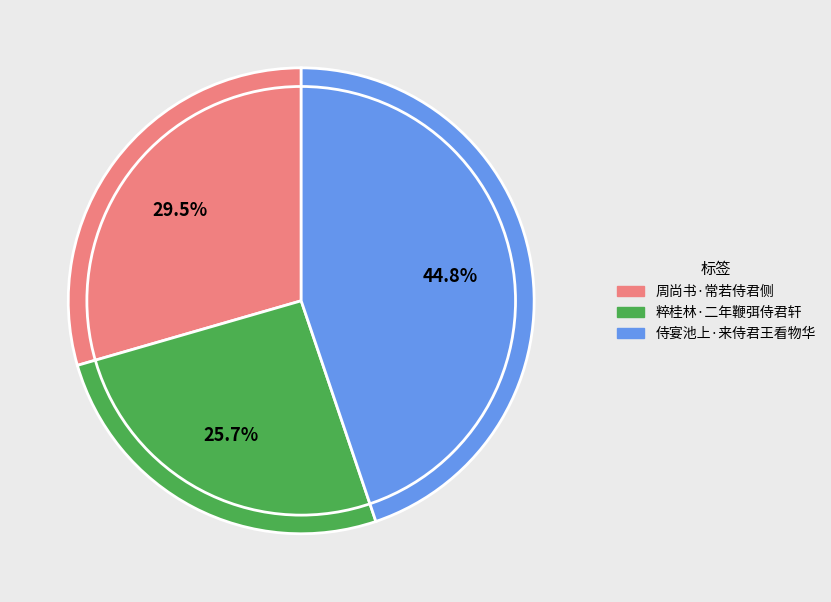

Which category has the smallest portion of the pie?

粹桂林·二年鞭弭侍君轩